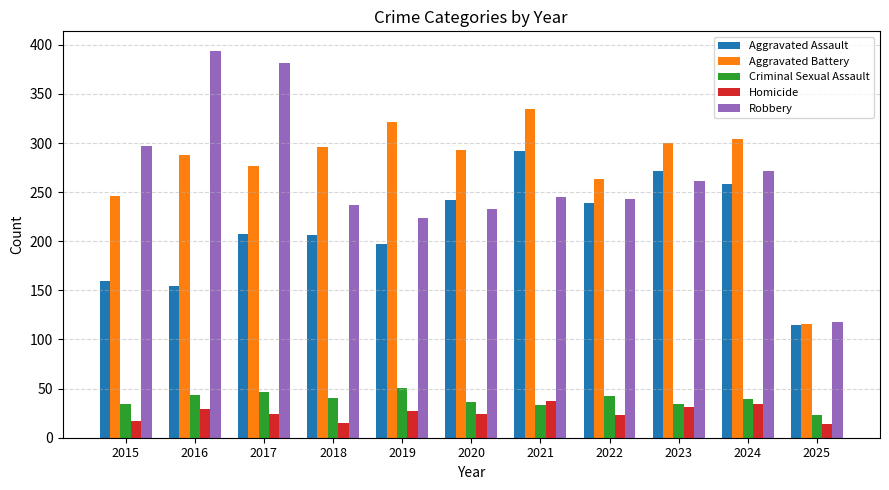

Which series has the widest spread of values?

Robbery